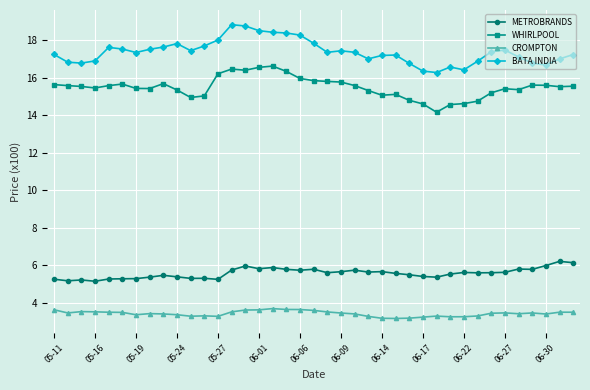

True or false: WHIRLPOOL has more than 2 interior local peaks.

True